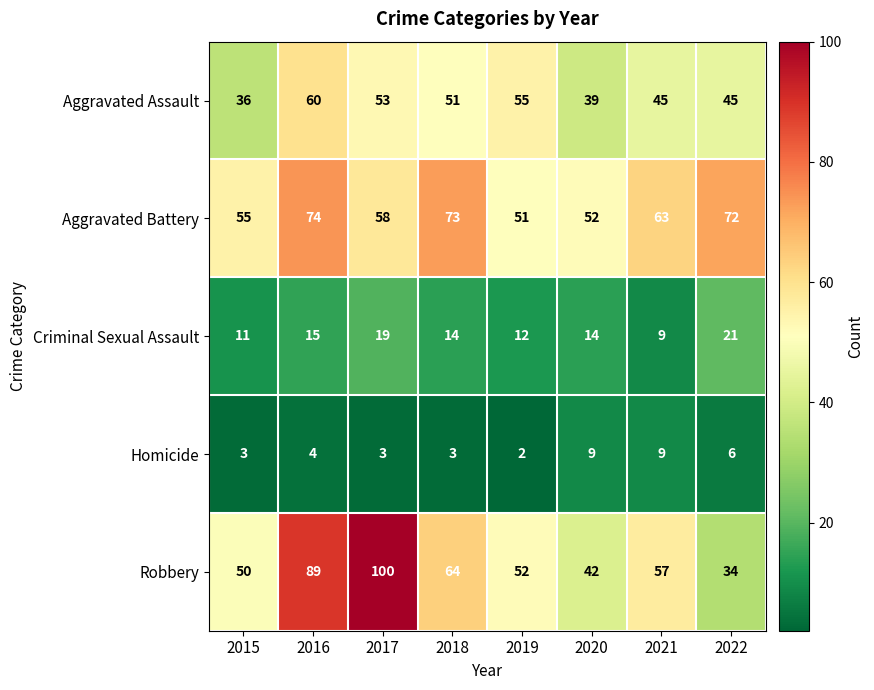

Rank the series at 2015 from highest to lowest value.

Aggravated Battery, Robbery, Aggravated Assault, Criminal Sexual Assault, Homicide